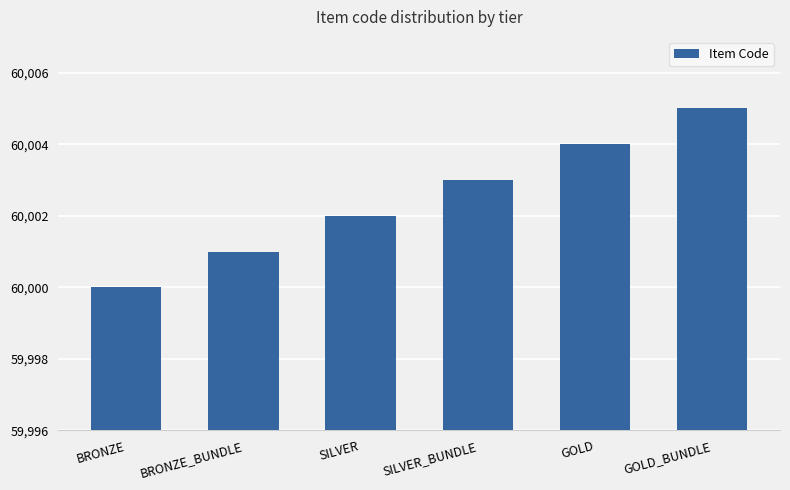

Reading left to right, extract all data points from this chart.

60000	60001	60002	60003	60004	60005